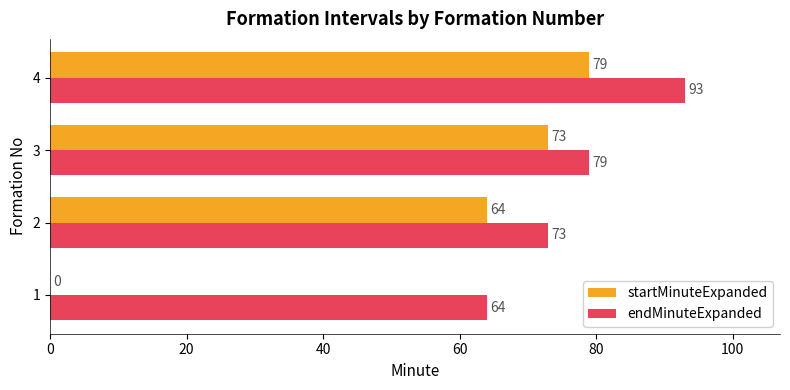

Between 1 and 3, which series saw the biggest shift?

startMinuteExpanded